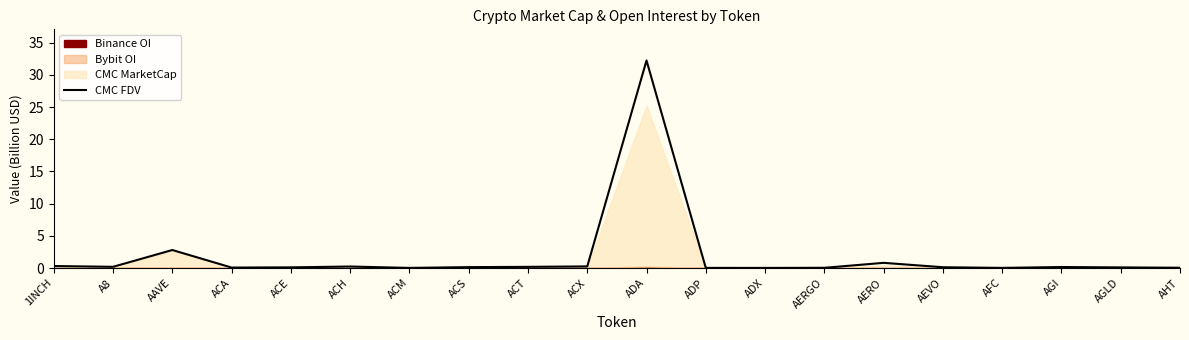

True or false: the data shows 0.8 at AERO.

True